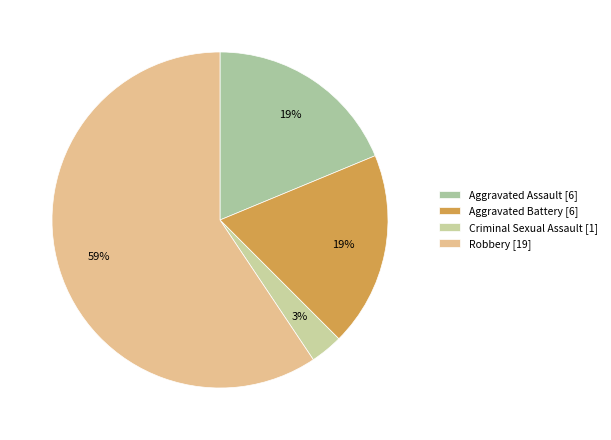

Rank the categories by value from highest to lowest.

Robbery, Aggravated Assault, Aggravated Battery, Criminal Sexual Assault